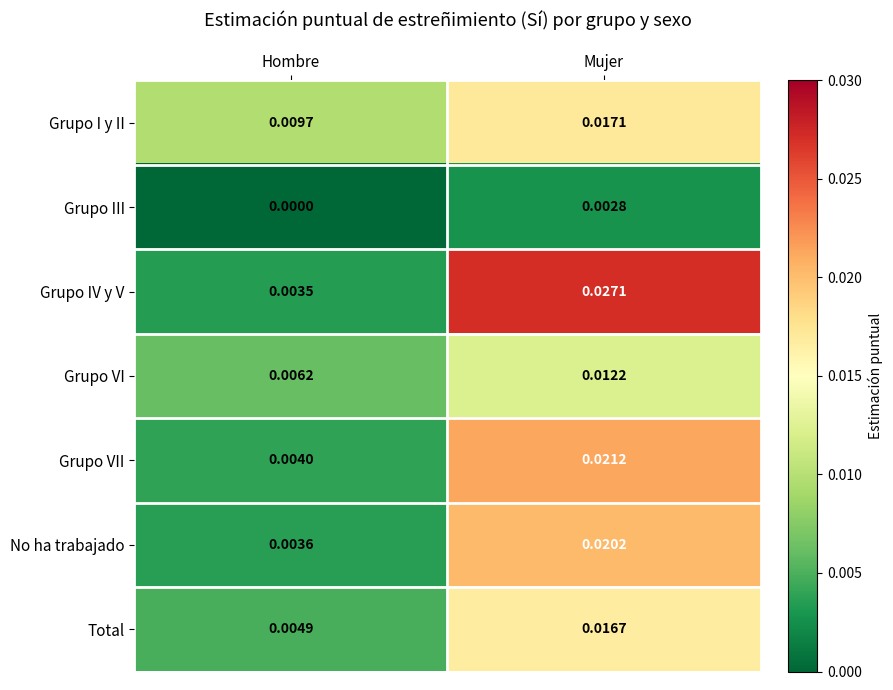

Which series has the largest total across all categories?

Grupo IV y V